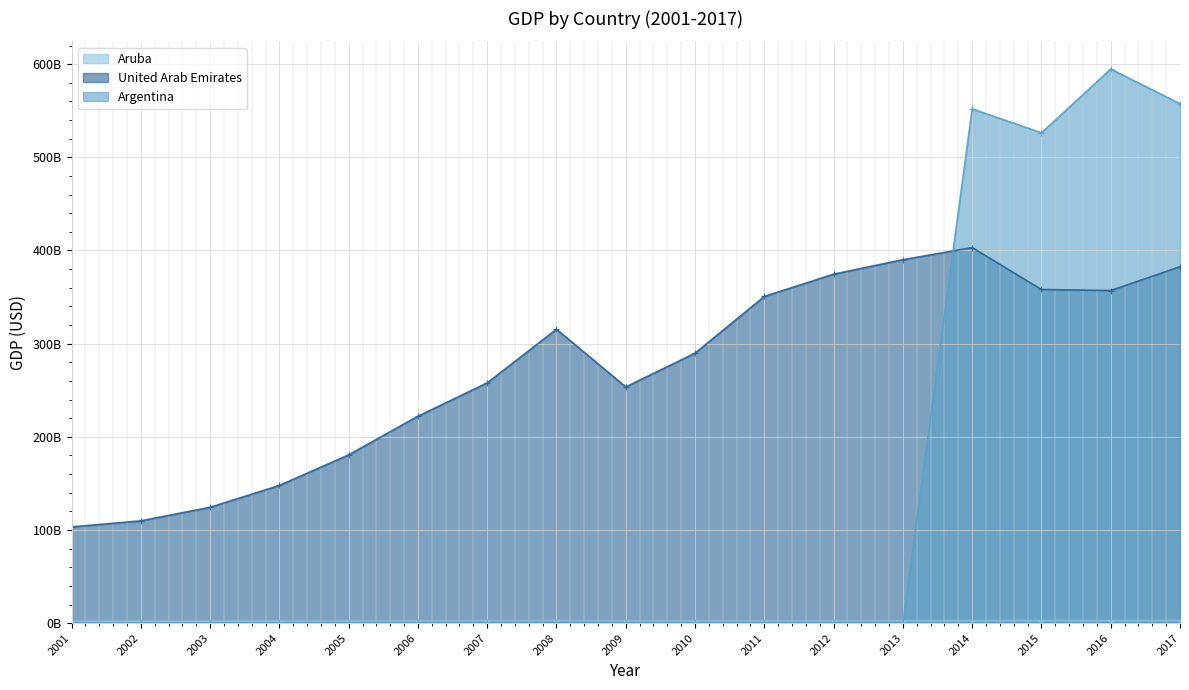

True or false: United Arab Emirates and Aruba cross at least once.

False